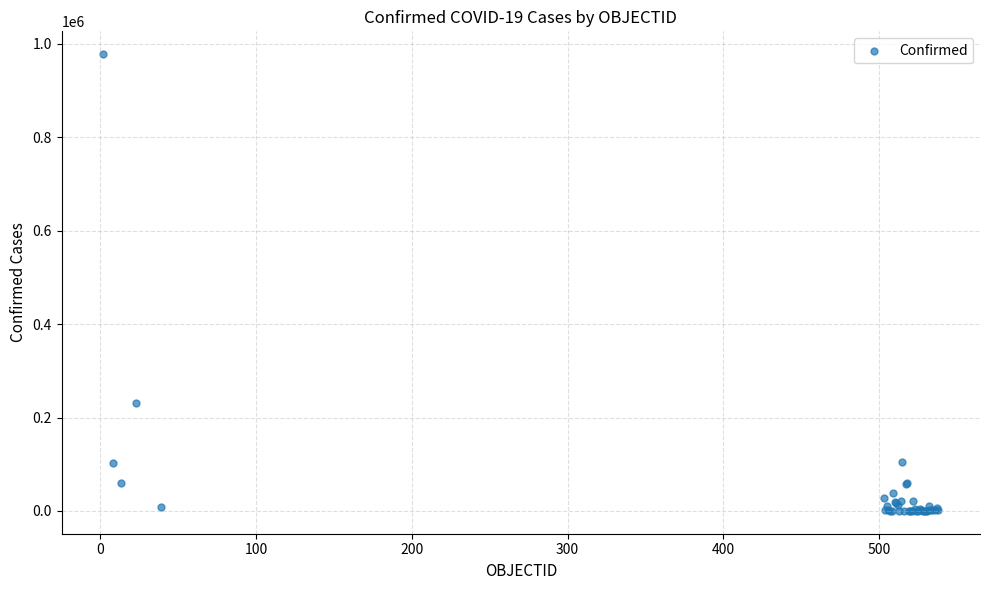

What Y value in the scatter plot is closest to 489082?

231393